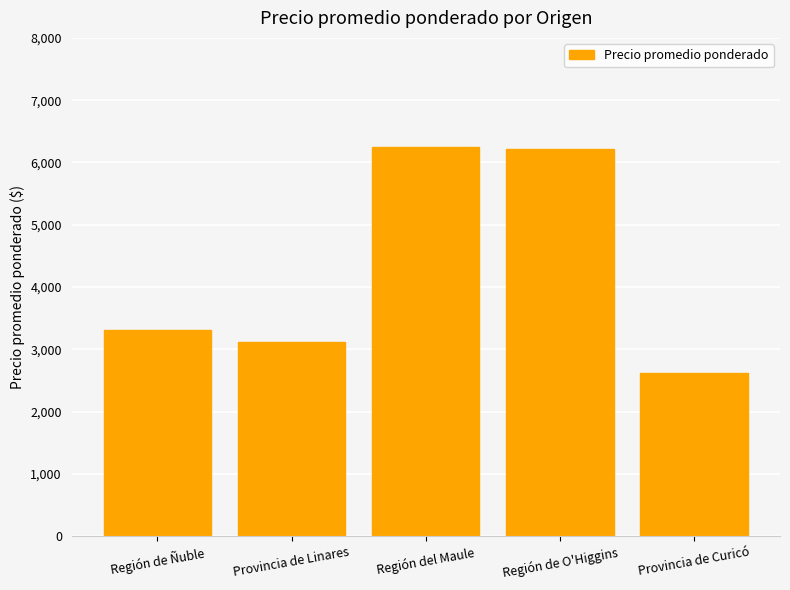

What is the value of the 3rd bar from the left?

6250